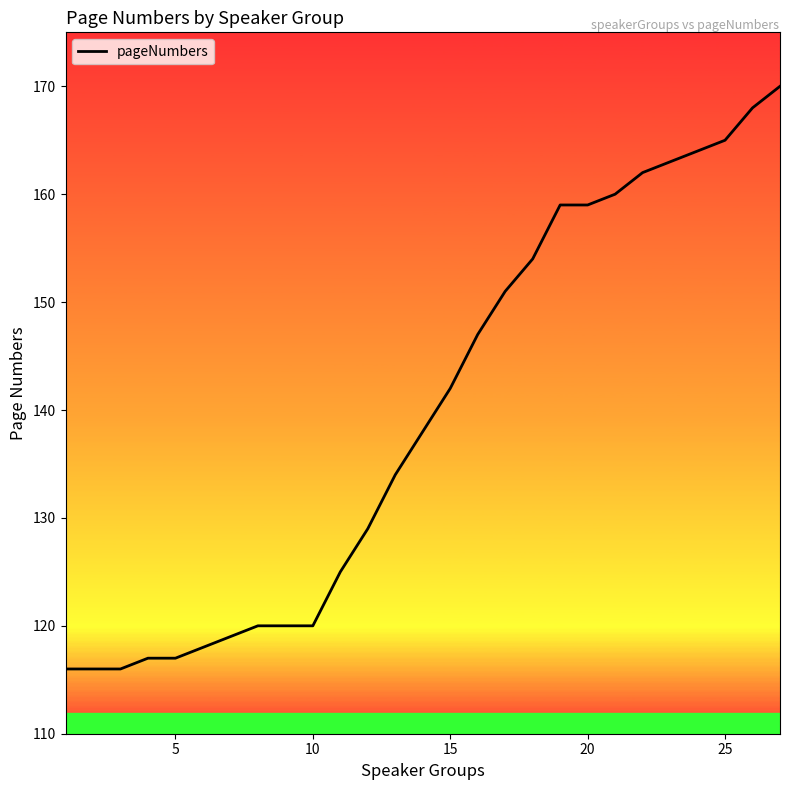

What is the smallest value displayed?

116